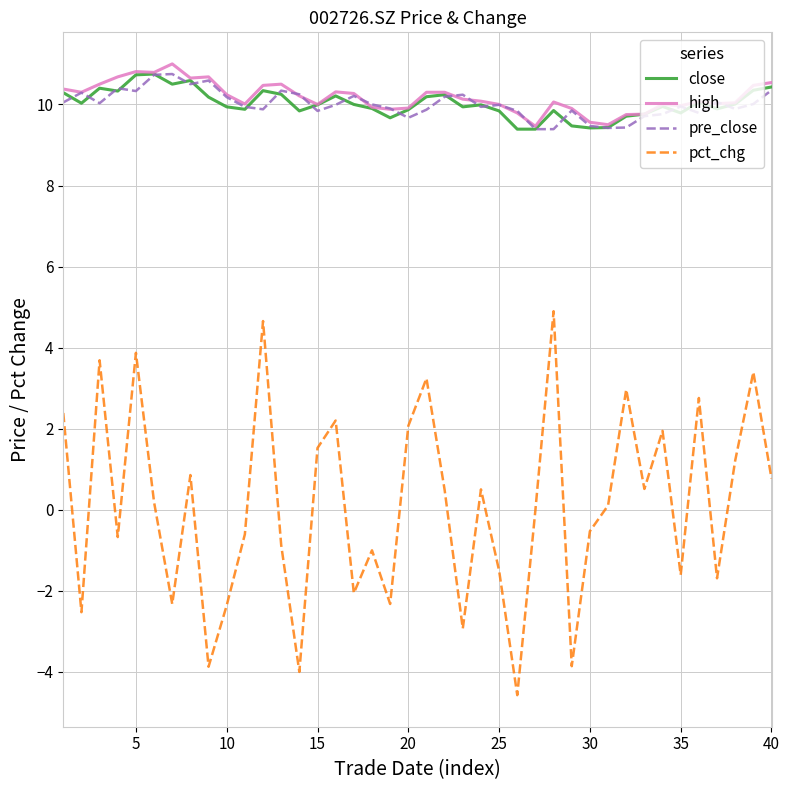

Which series has the largest total across all categories?

high